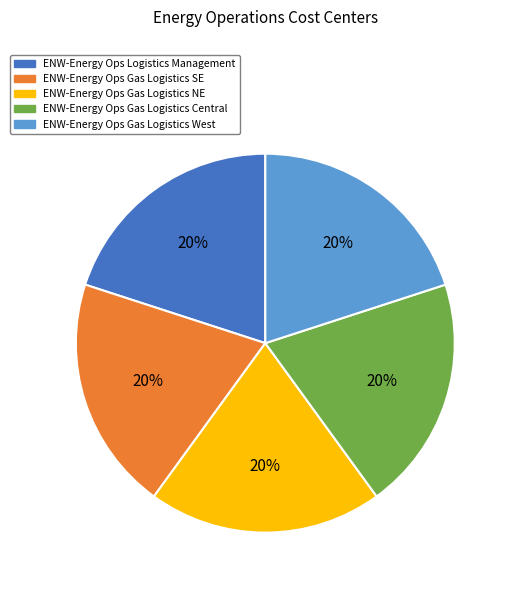

To the nearest percent, what is the average slice percentage?

20%